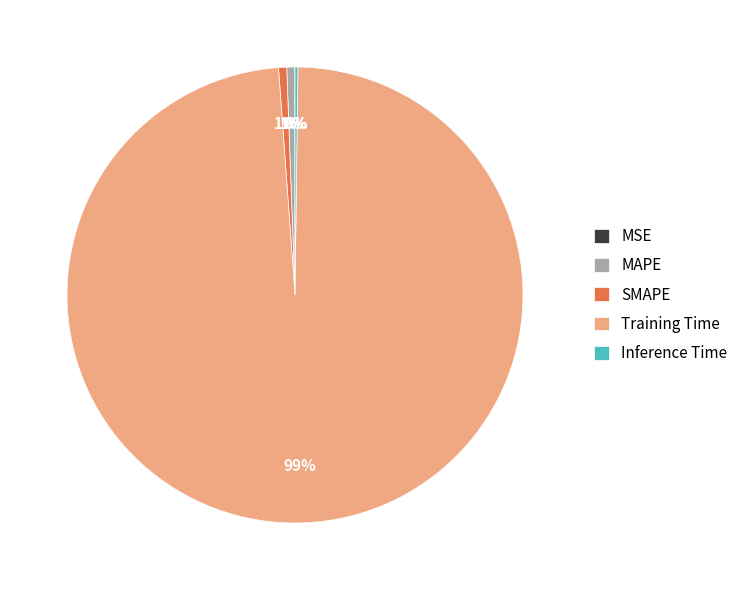

Which category has the biggest portion of the pie?

Training Time